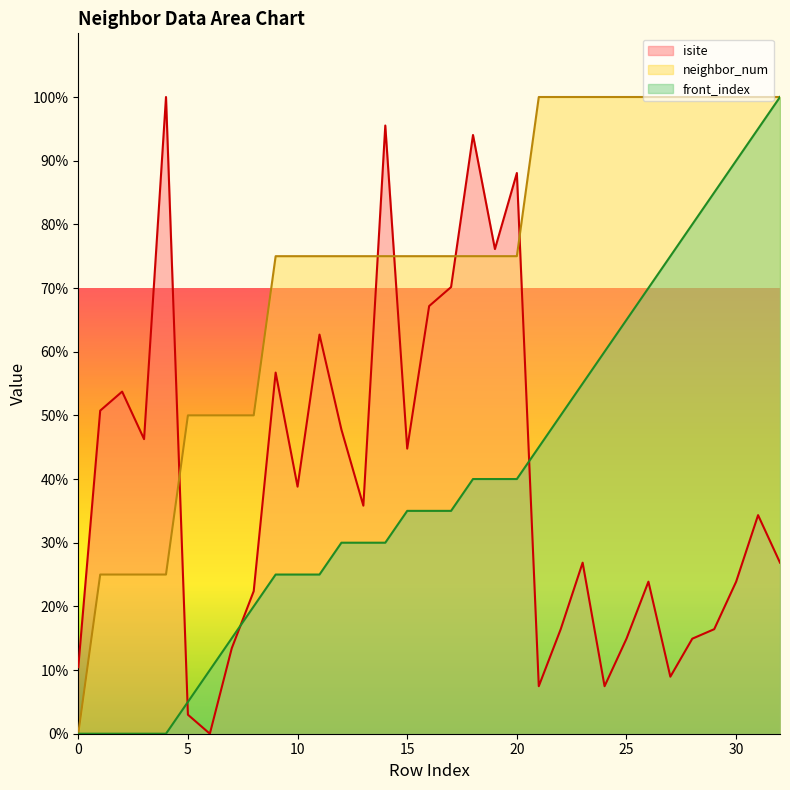

What is the difference between the highest and lowest values at 17?

40.0